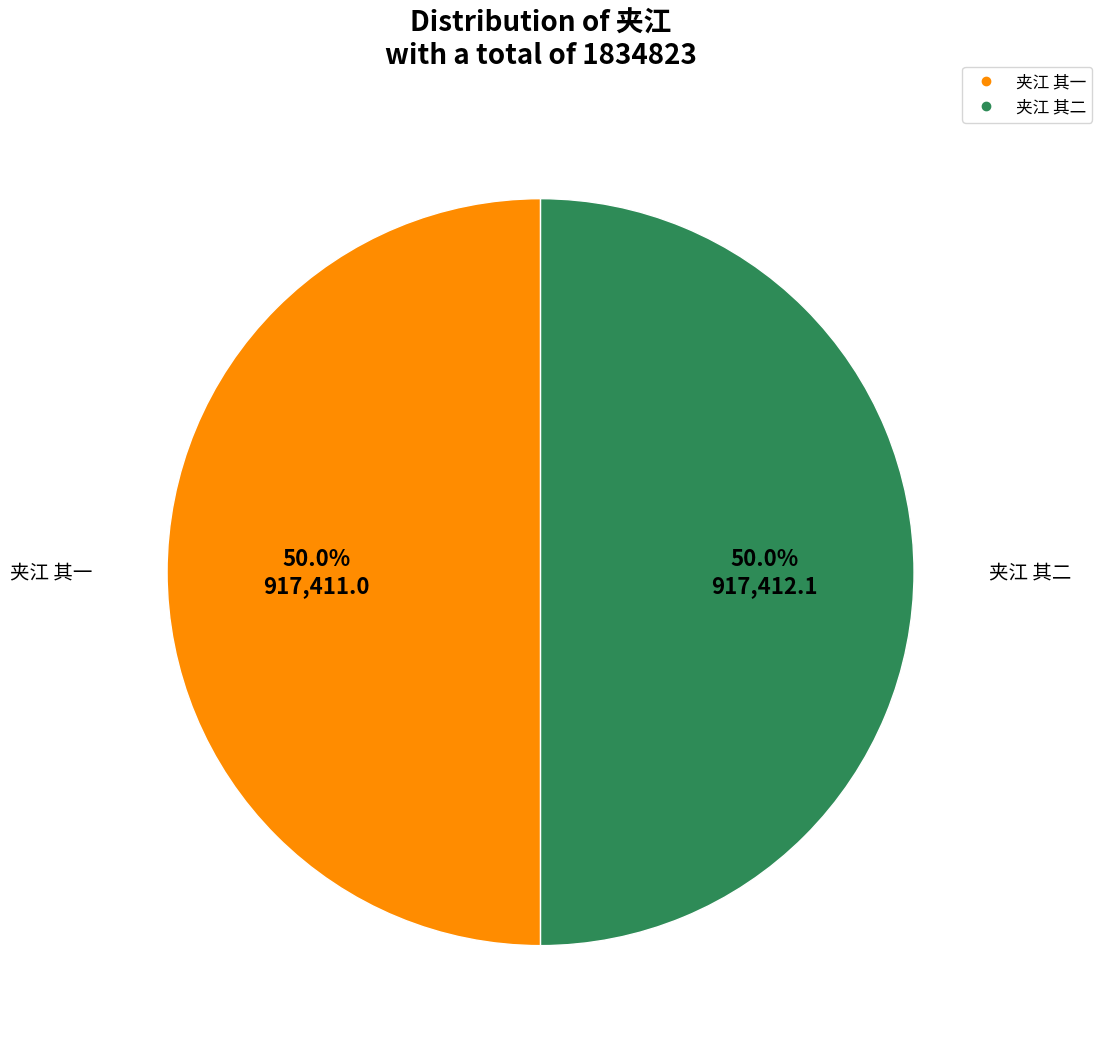

What is the total percentage of 夹江 其二 and 夹江 其一?

100.0%